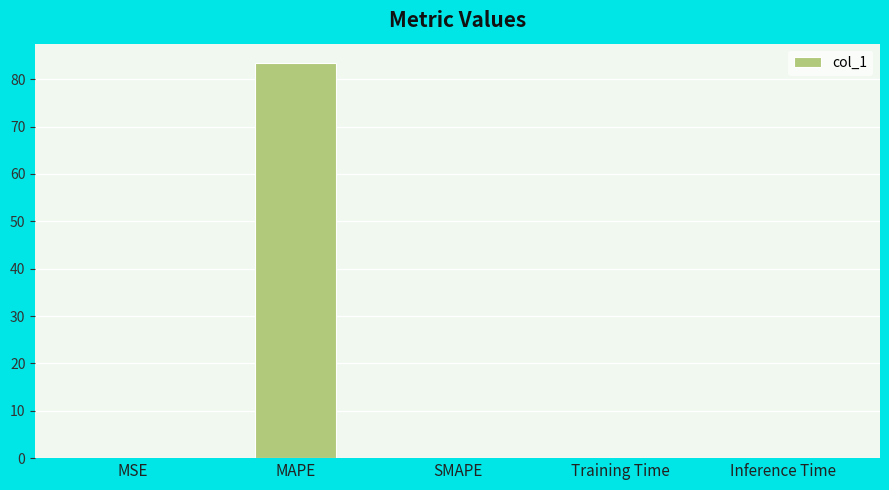

What is the maximum value shown in the chart?

83.3